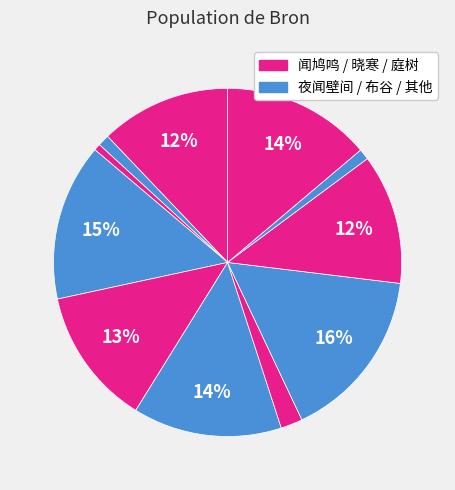

Count the number of slices in the pie.

11